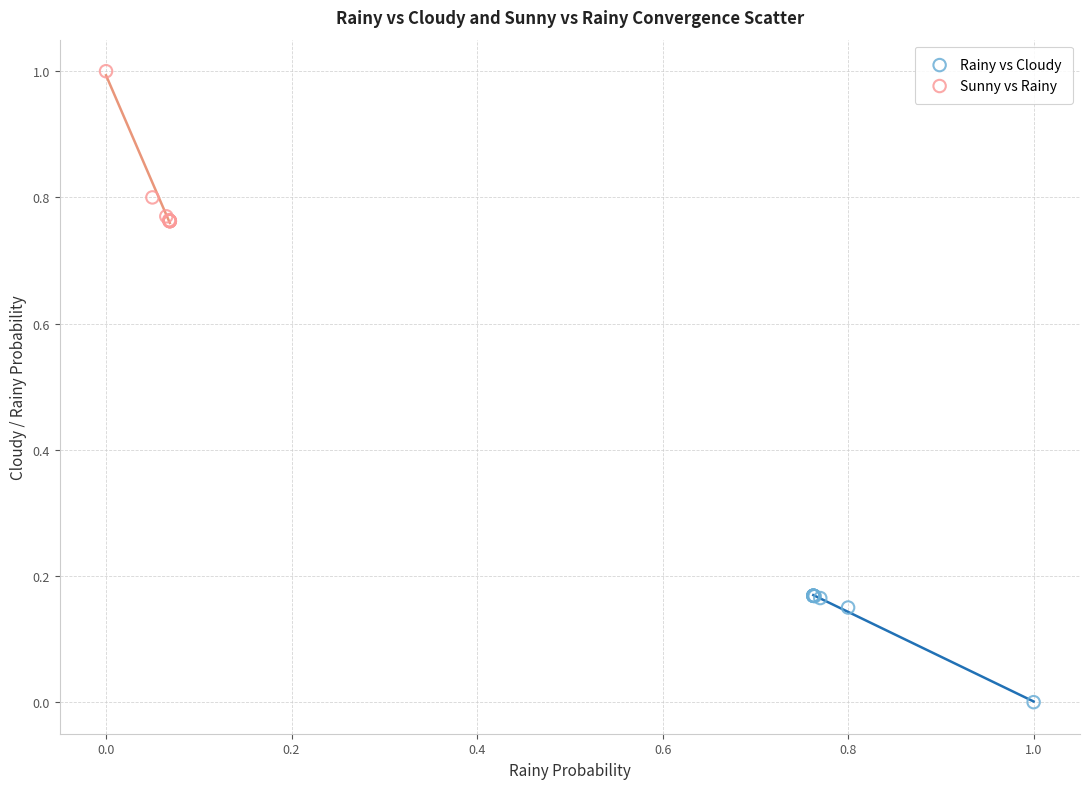

Which series contains the lowest Y value?

Rainy vs Cloudy